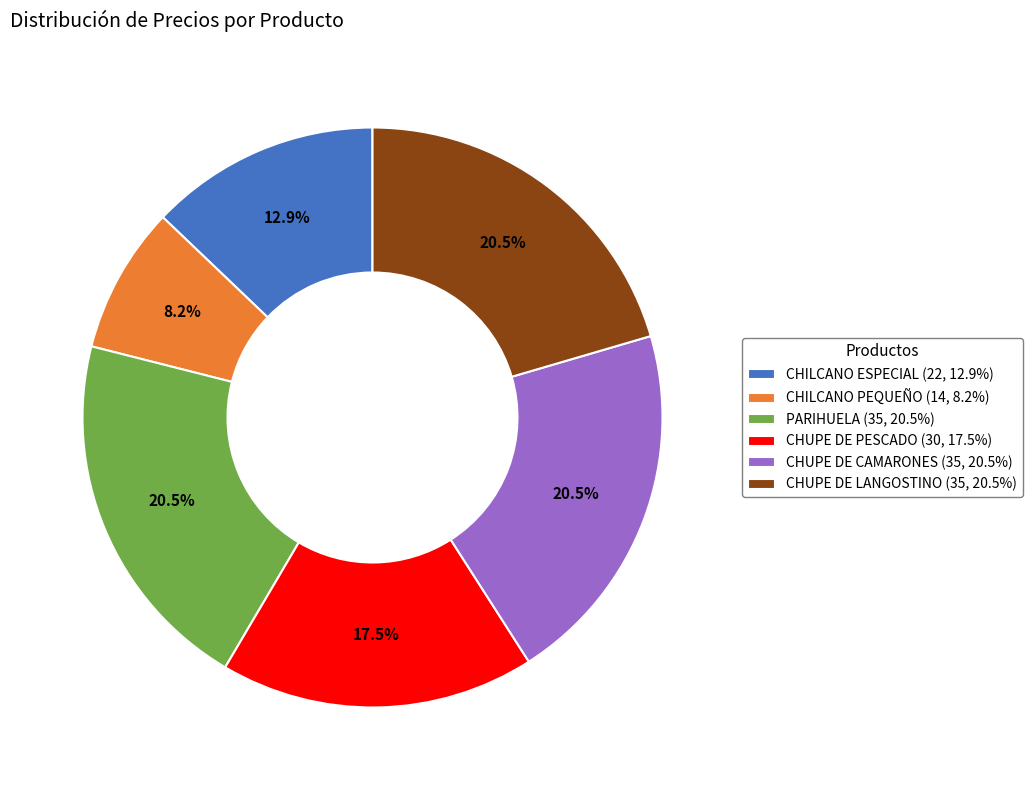

To the nearest percent, what is the combined percentage of CHUPE DE LANGOSTINO and CHUPE DE CAMARONES?

41%